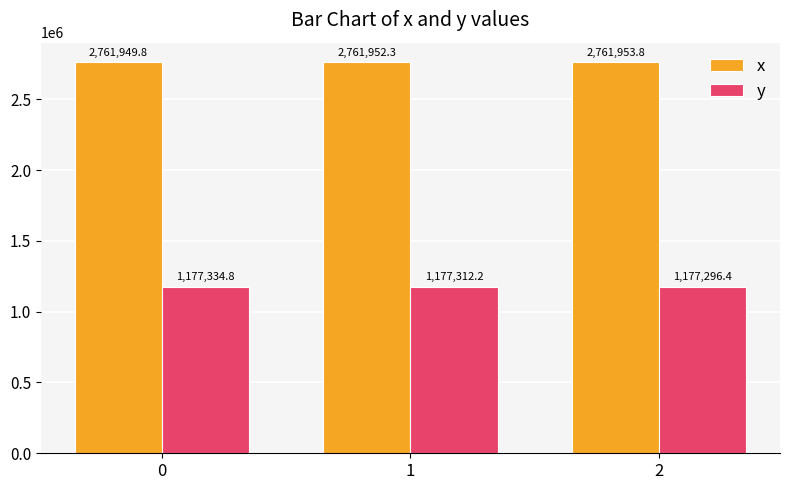

At how many categories does at least one series exceed 1467340?

3